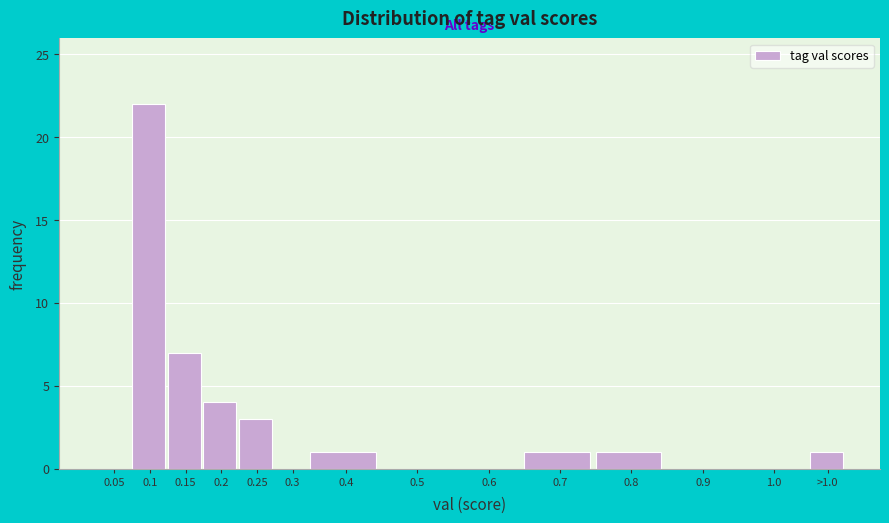

Reading left to right, transcribe all the data shown in this chart.

0.05=0	0.1=22	0.15=7	0.2=4	0.25=3	0.3=0	0.4=1	0.5=0	0.6=0	0.7=1	0.8=1	0.9=0	1.0=0	>1.0=1